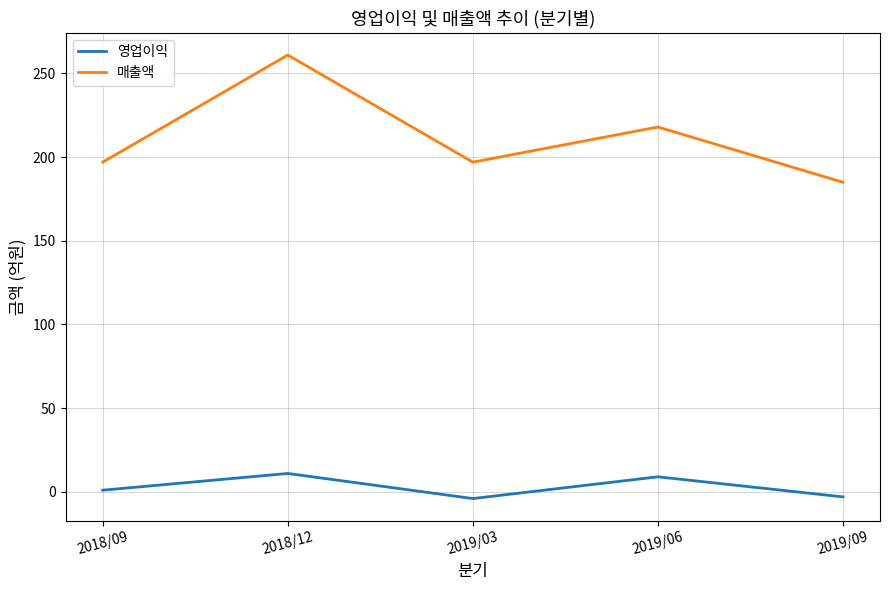

Which series has the widest spread of values?

매출액